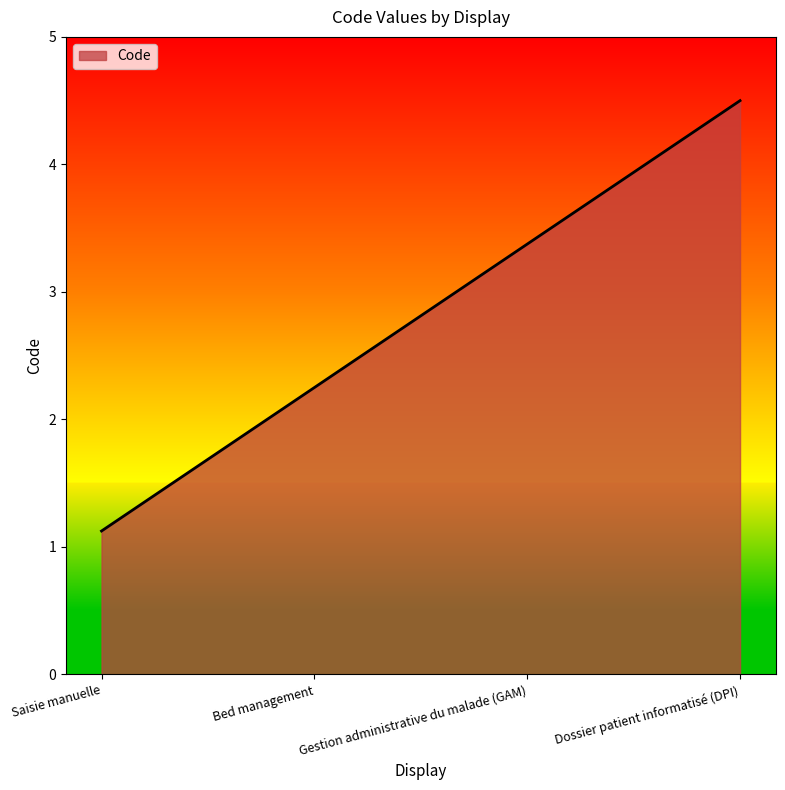

What is the difference between the maximum and minimum values?

3.4